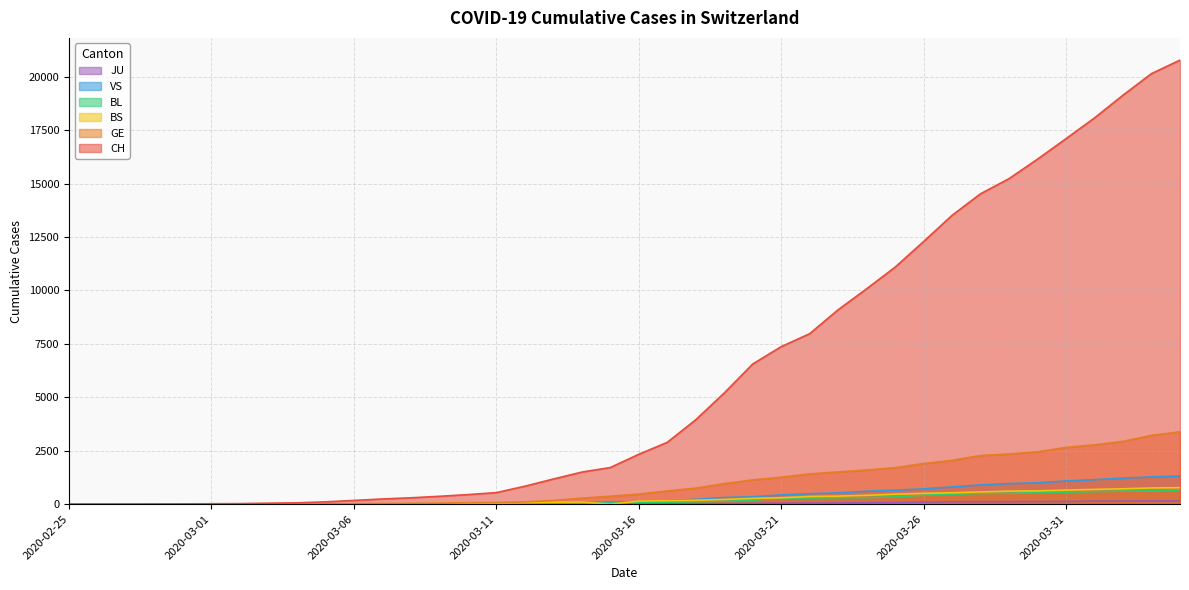

True or false: GE and CH cross at least once.

False